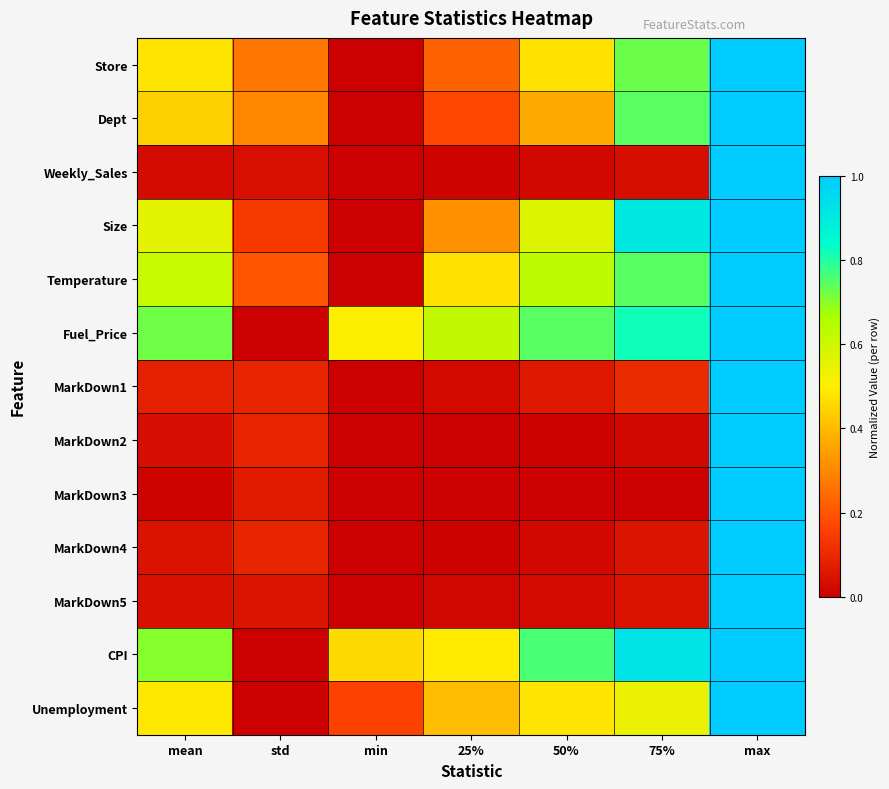

How many distinct data groups are displayed?

13